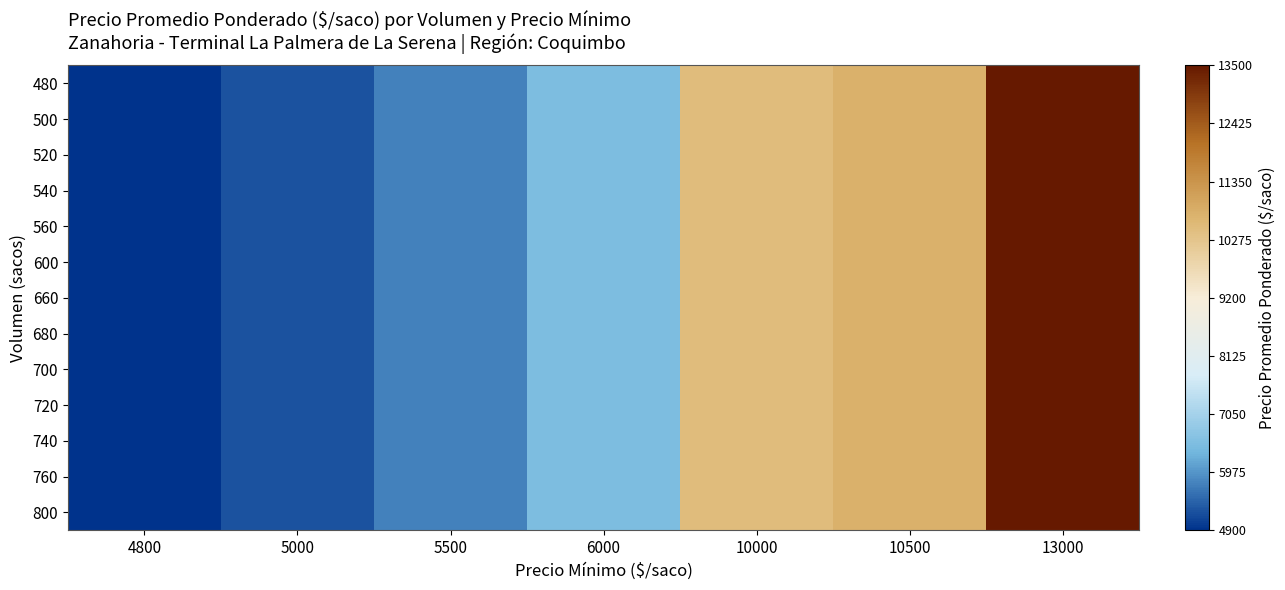

Reading left to right, transcribe all the data shown in this chart.

480: 4800=4900	5000=5250	5500=5750	6000=6500	10000=10500	10500=10750	13000=13500
500: 4800=4900	5000=5250	5500=5750	6000=6500	10000=10500	10500=10750	13000=13500
520: 4800=4900	5000=5250	5500=5750	6000=6500	10000=10500	10500=10750	13000=13500
540: 4800=4900	5000=5250	5500=5750	6000=6500	10000=10500	10500=10750	13000=13500
560: 4800=4900	5000=5250	5500=5750	6000=6500	10000=10500	10500=10750	13000=13500
600: 4800=4900	5000=5250	5500=5750	6000=6500	10000=10500	10500=10750	13000=13500
660: 4800=4900	5000=5250	5500=5750	6000=6500	10000=10500	10500=10750	13000=13500
680: 4800=4900	5000=5250	5500=5750	6000=6500	10000=10500	10500=10750	13000=13500
700: 4800=4900	5000=5250	5500=5750	6000=6500	10000=10500	10500=10750	13000=13500
720: 4800=4900	5000=5250	5500=5750	6000=6500	10000=10500	10500=10750	13000=13500
740: 4800=4900	5000=5250	5500=5750	6000=6500	10000=10500	10500=10750	13000=13500
760: 4800=4900	5000=5250	5500=5750	6000=6500	10000=10500	10500=10750	13000=13500
800: 4800=4900	5000=5250	5500=5750	6000=6500	10000=10500	10500=10750	13000=13500